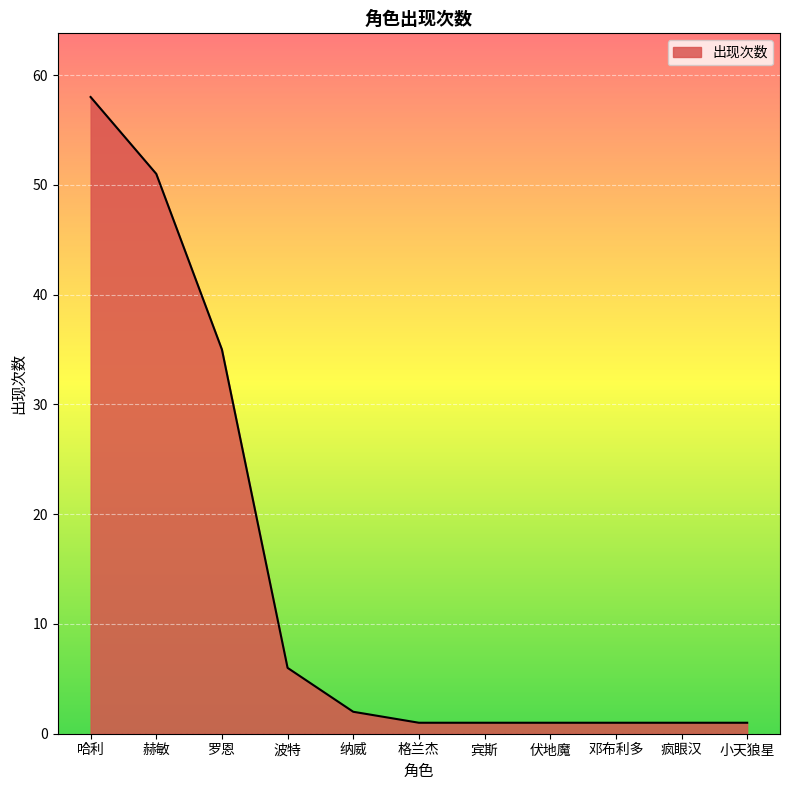

Reading left to right, transcribe all the data shown in this chart.

58	51	35	6	2	1	1	1	1	1	1